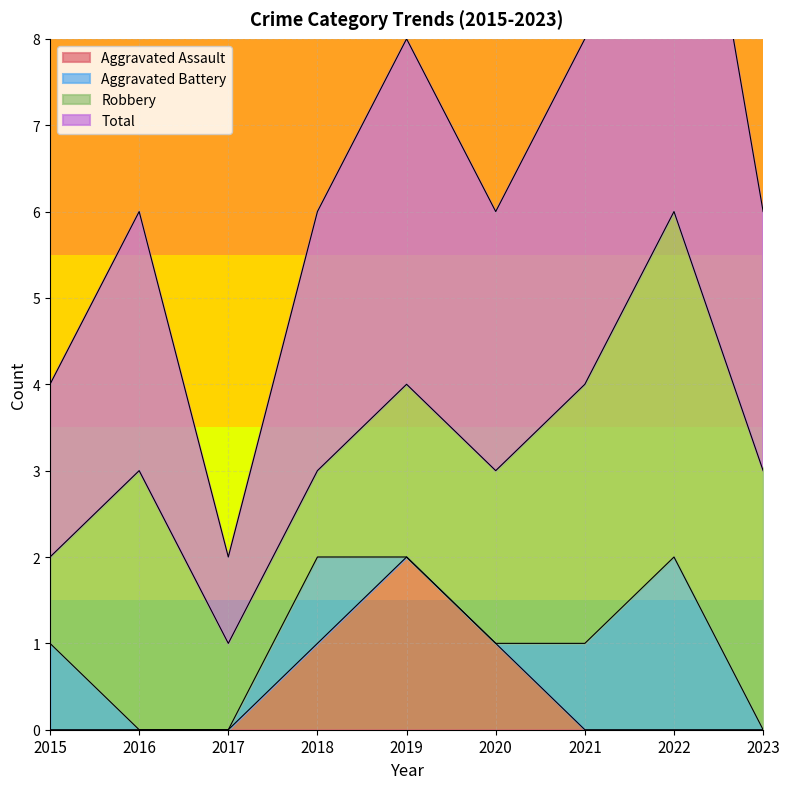

The Aggravated Assault series shows 1 at 2018. True or false?

True